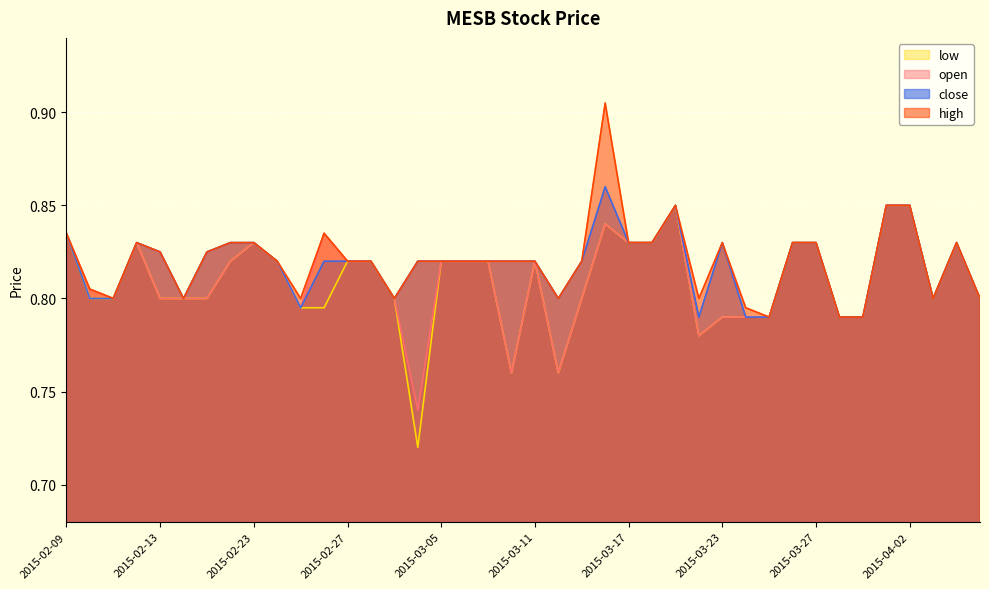

List the series in order of their peak value, lowest first.

open, low, close, high